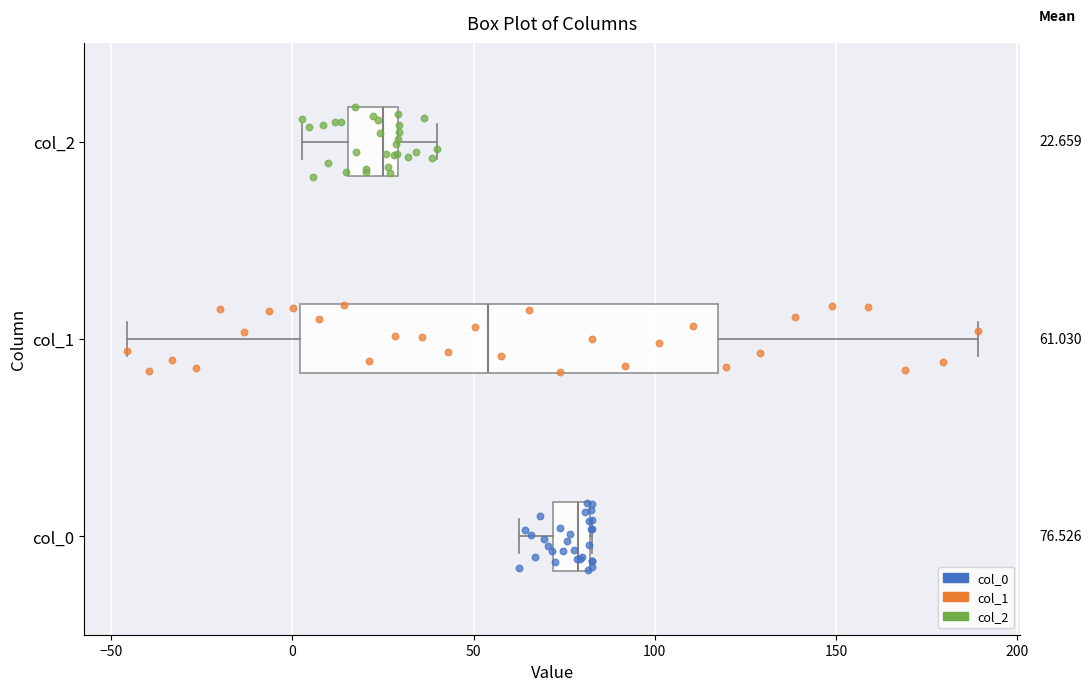

Which box is the widest, from its left edge to its right edge?

col_1